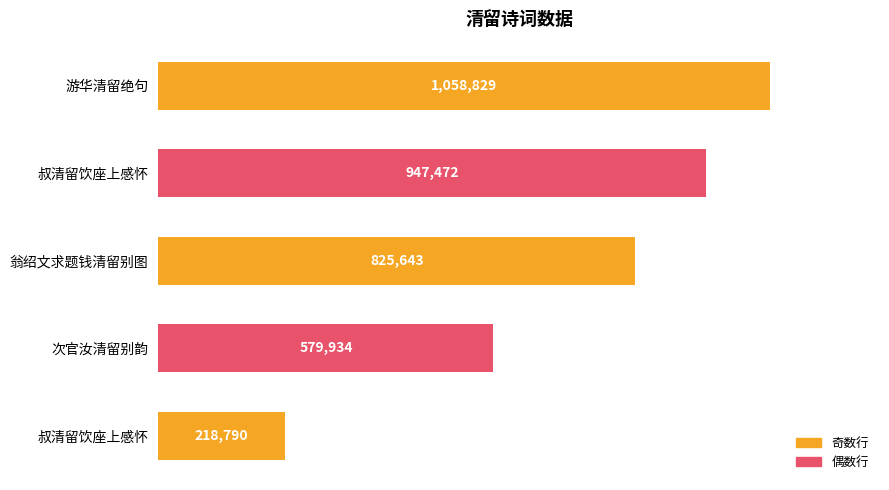

Are the bars horizontal?

Yes